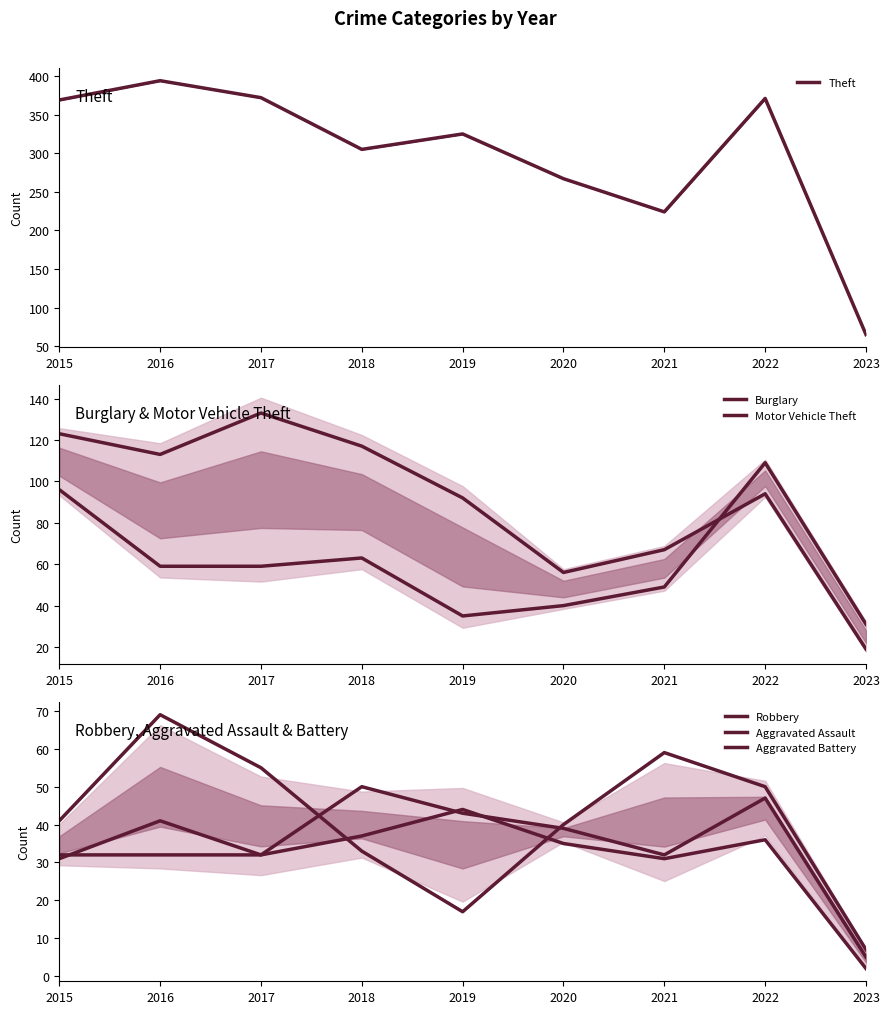

Which series changed the most between 2019 and 2020?

Theft